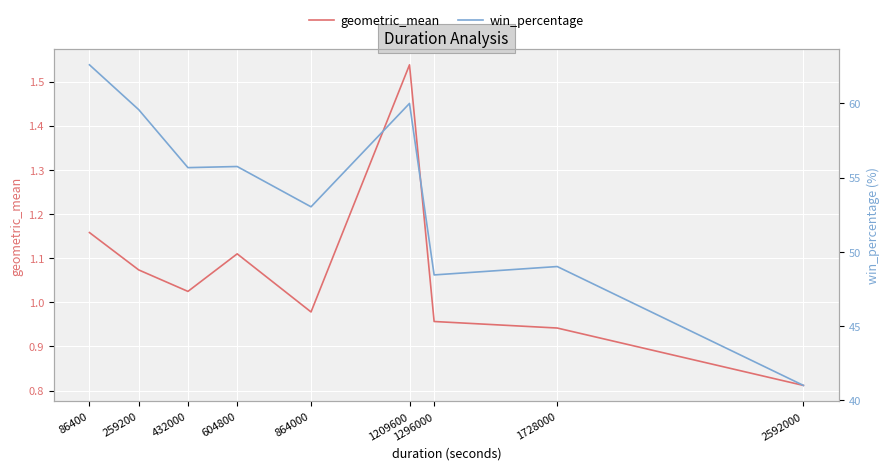

True or false: win_percentage has more than 0 interior local peaks.

True